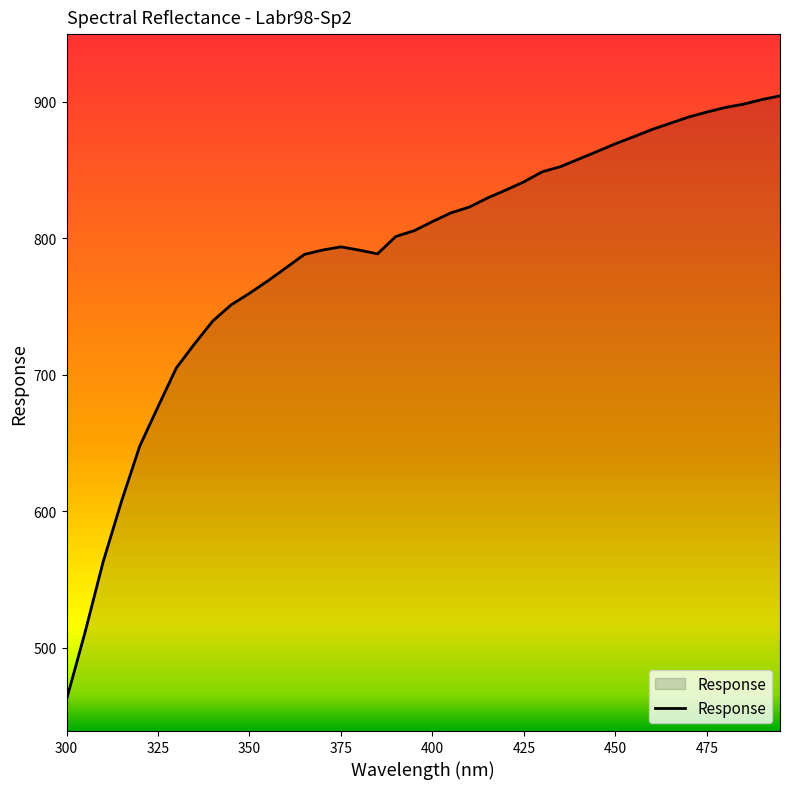

What is the minimum value shown in the chart?

462.0